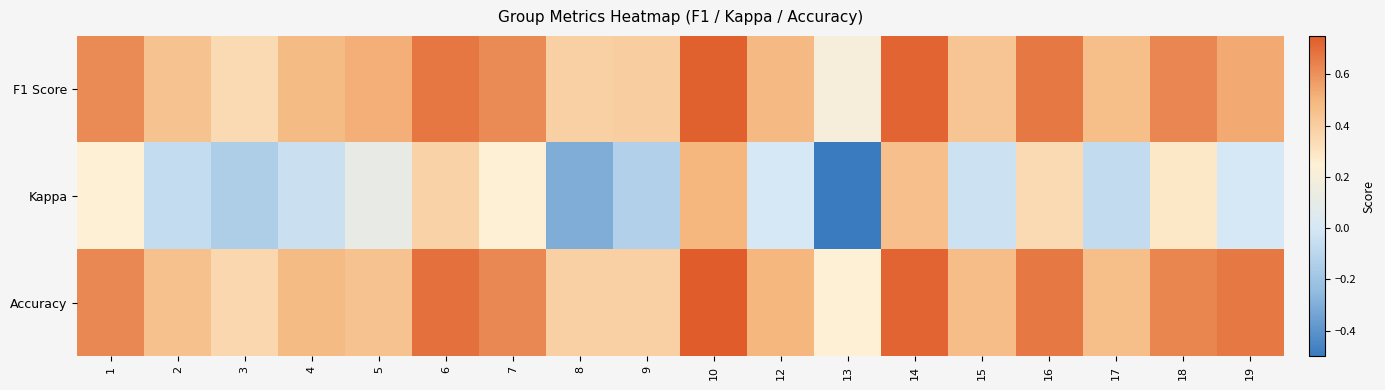

Reading right to left, transcribe all the data shown in this chart.

F1 Score: 19=0.5	18=0.6	17=0.5	16=0.7	15=0.4	14=0.7	13=0.2	12=0.5	10=0.7	9=0.4	8=0.4	7=0.6	6=0.7	5=0.5	4=0.5	3=0.3	2=0.4	1=0.6
Kappa: 19=0.0	18=0.3	17=-0.1	16=0.3	15=-0.0	14=0.5	13=-0.5	12=0.0	10=0.5	9=-0.1	8=-0.3	7=0.2	6=0.4	5=0.1	4=-0.0	3=-0.1	2=-0.1	1=0.2
Accuracy: 19=0.7	18=0.6	17=0.5	16=0.7	15=0.5	14=0.7	13=0.2	12=0.5	10=0.8	9=0.4	8=0.4	7=0.6	6=0.7	5=0.4	4=0.5	3=0.4	2=0.5	1=0.6